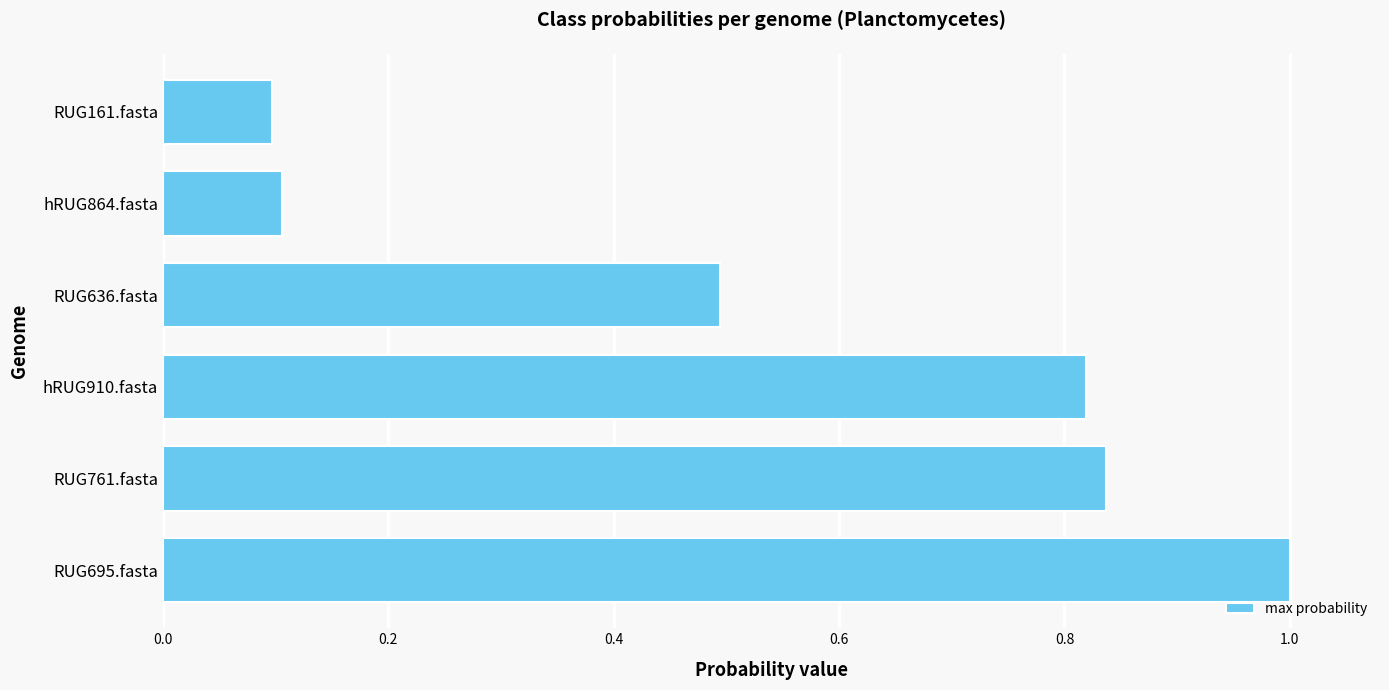

What is the difference between the maximum and minimum values?

0.9